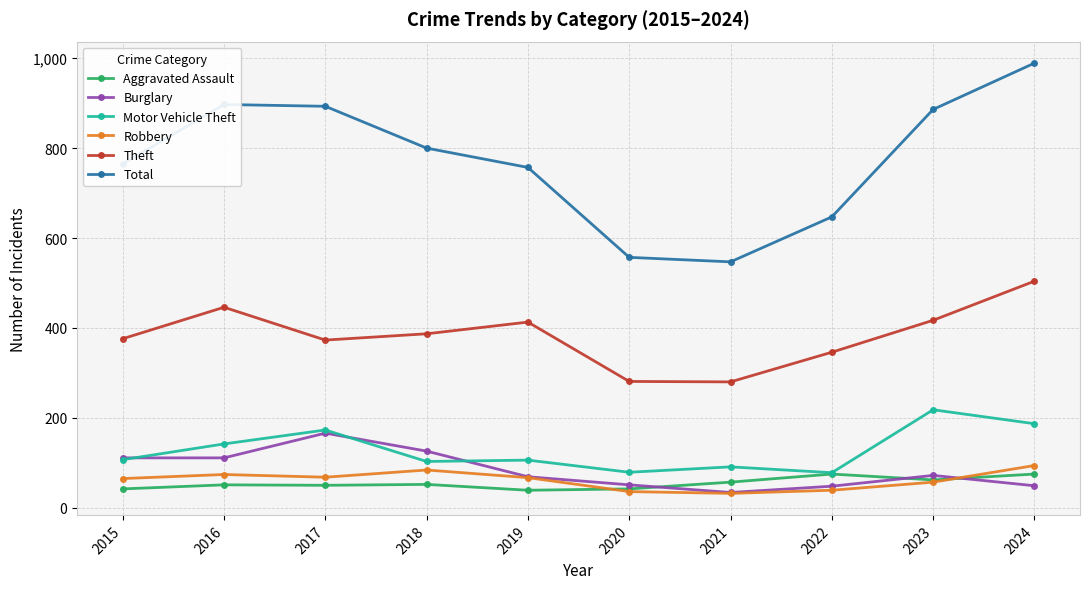

True or false: Aggravated Assault and Total cross at least once.

False